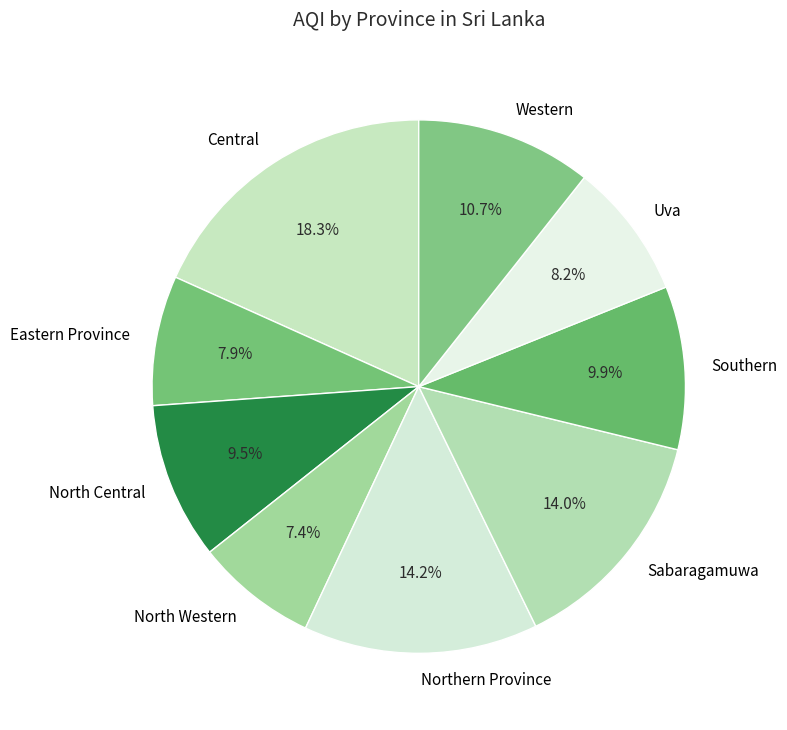

The Uva slice represents 8% of the pie. True or false?

True